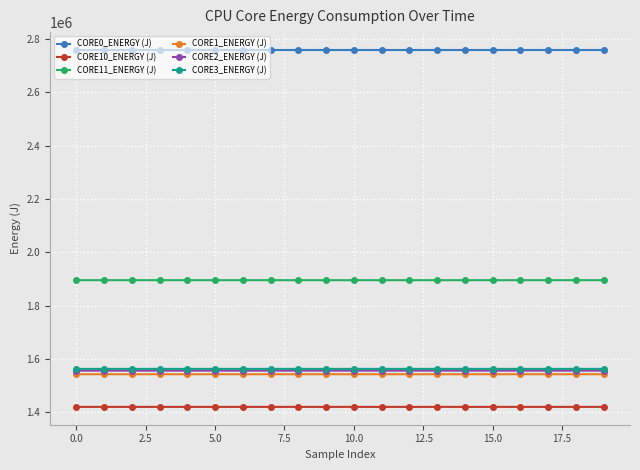

True or false: CORE3_ENERGY (J) and CORE11_ENERGY (J) cross at least once.

False